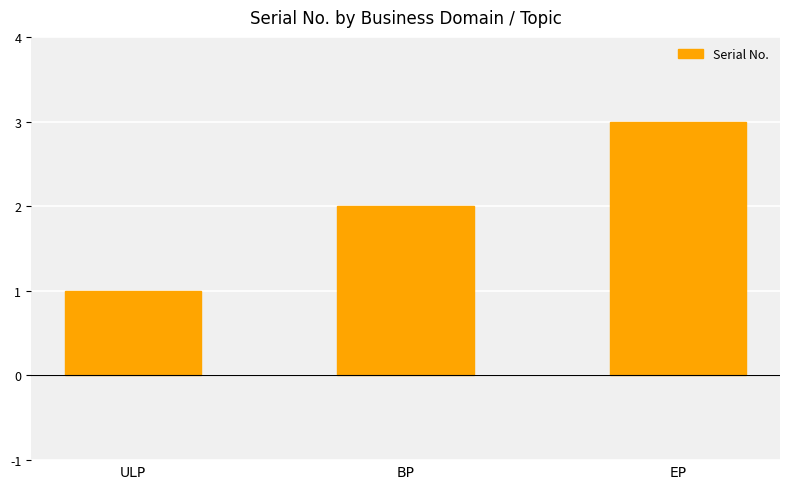

Approximately how many times larger is the value at BP compared to EP?

0.7